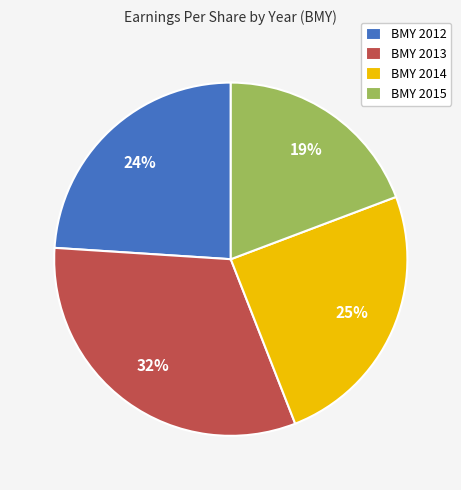

Does BMY 2013 represent more than half of the total?

No